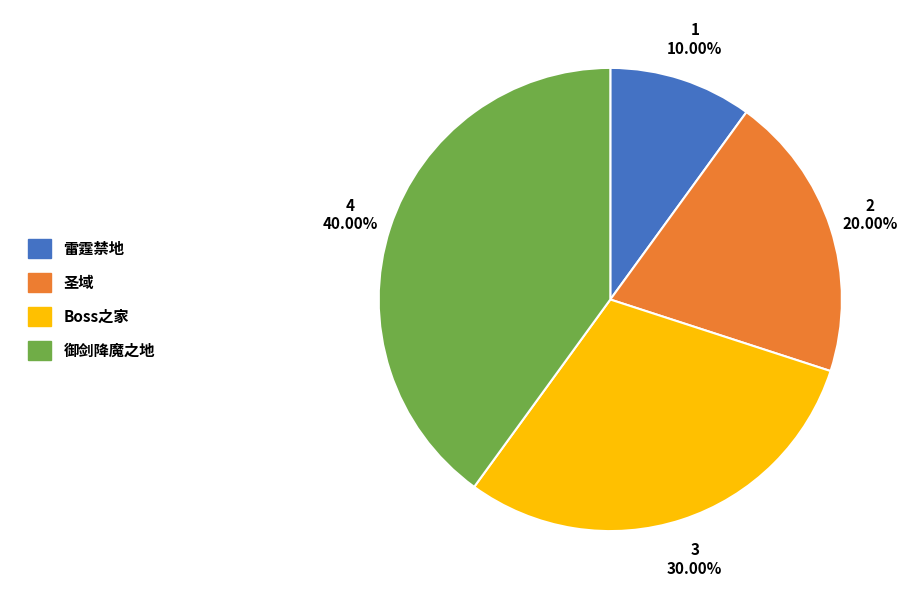

Approximately how many times larger is the value at 圣域 compared to 御剑降魔之地?

0.5